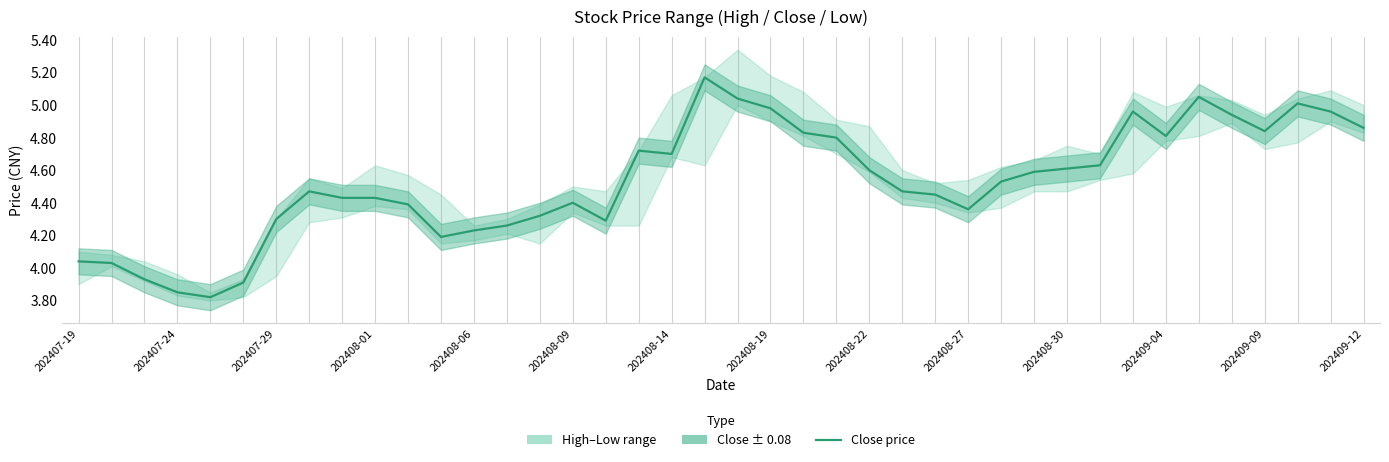

How many lines are shown in the chart?

1